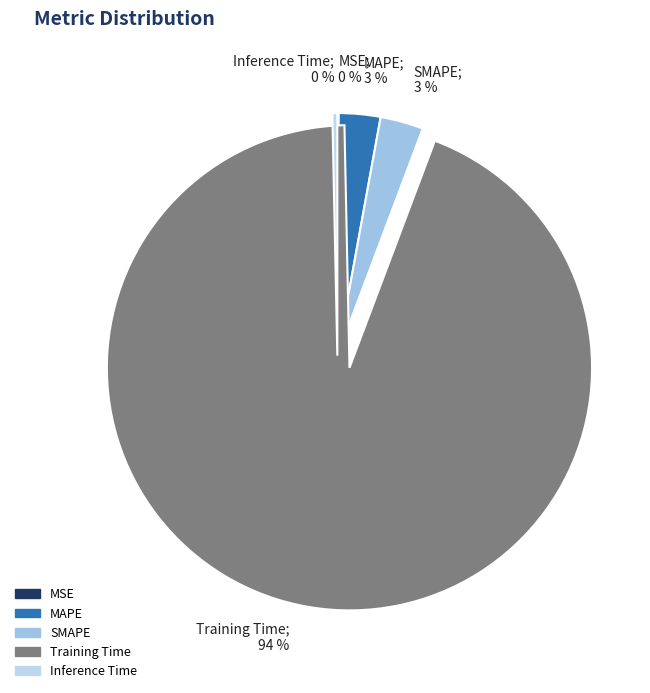

Which category accounts for the majority?

Training Time